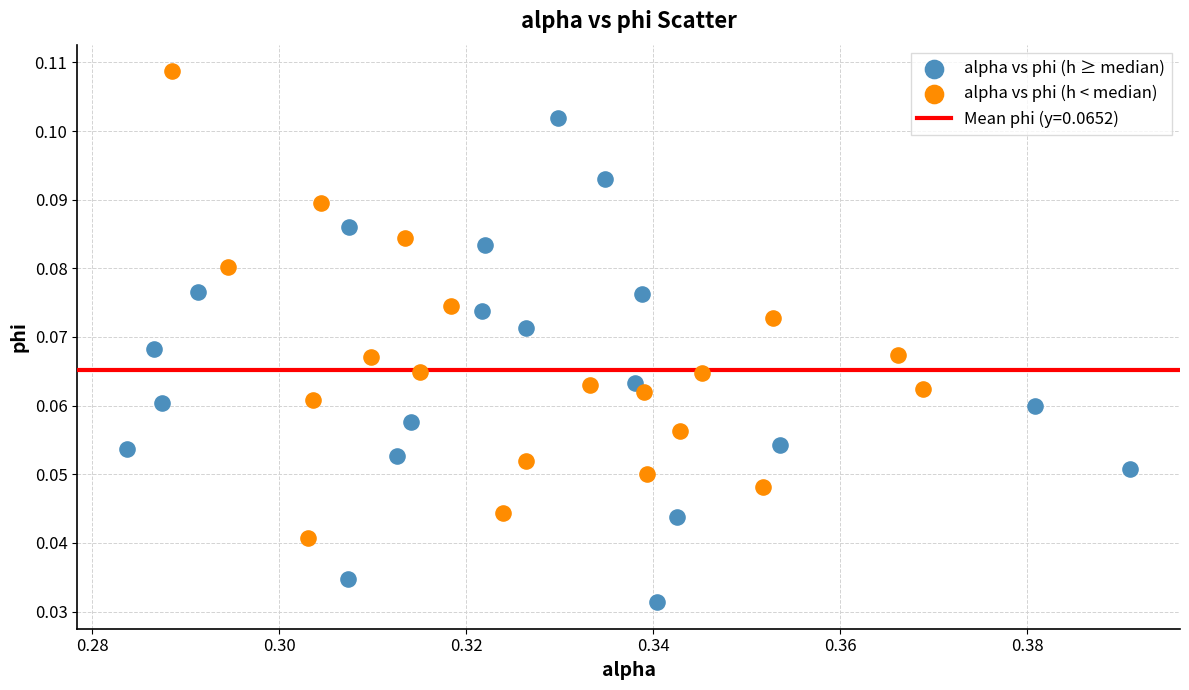

Which series contains the highest Y value?

alpha vs phi (h < median)